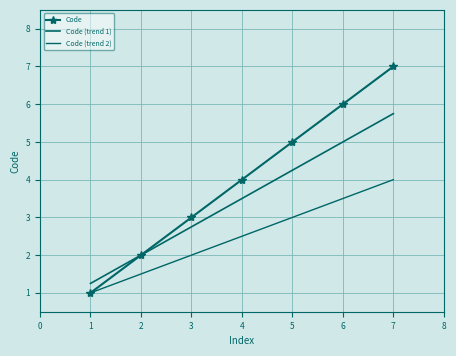

How many series are shown in this chart?

3